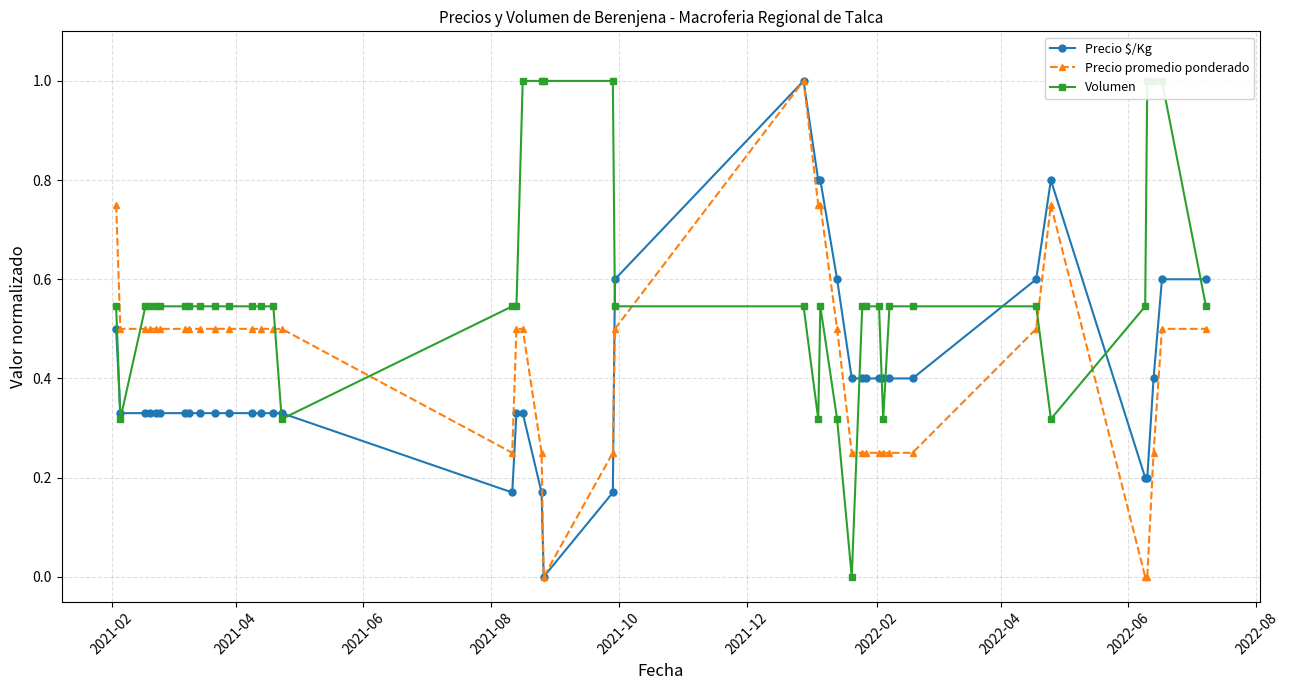

What is the maximum value for Precio promedio ponderado?

1.0